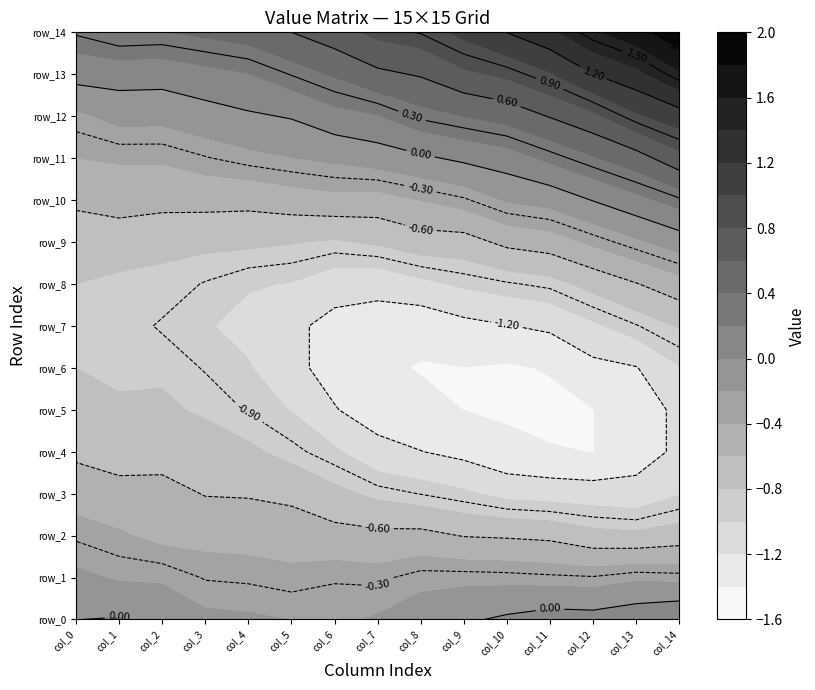

What is the average value of the row_12 series?

0.3